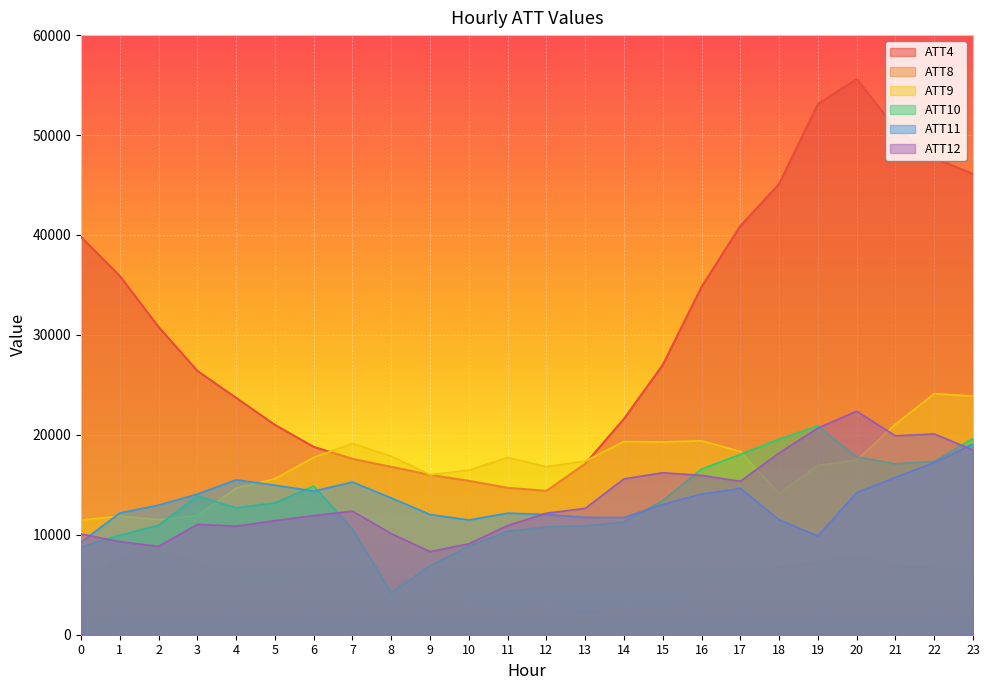

In ATT11, how many points are higher than both neighbors (excluding endpoints)?

4